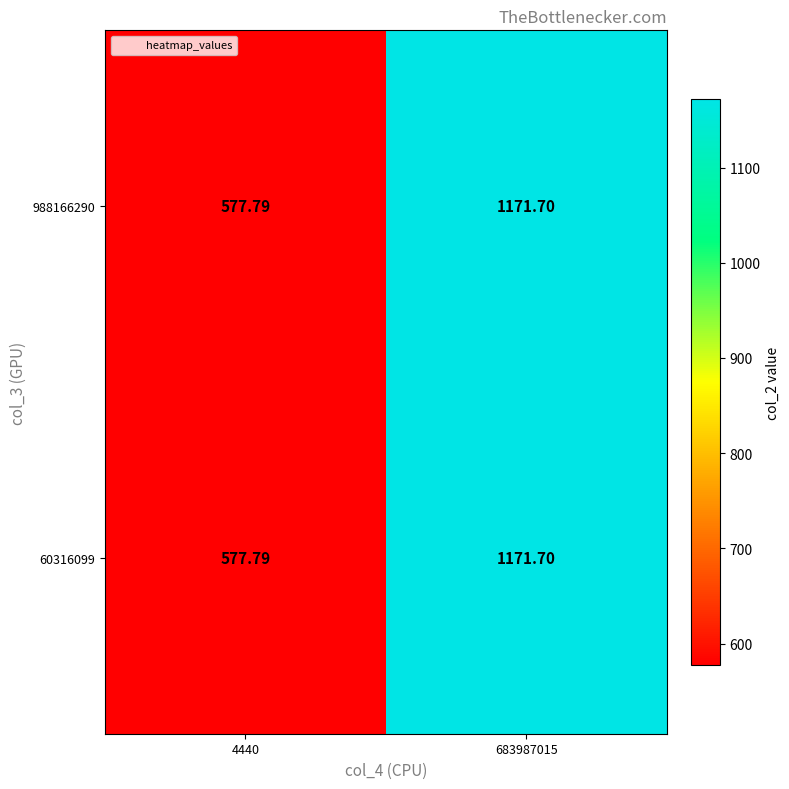

Is the value of 60316099 at 683987015 greater than the value of 988166290 at 4440?

Yes